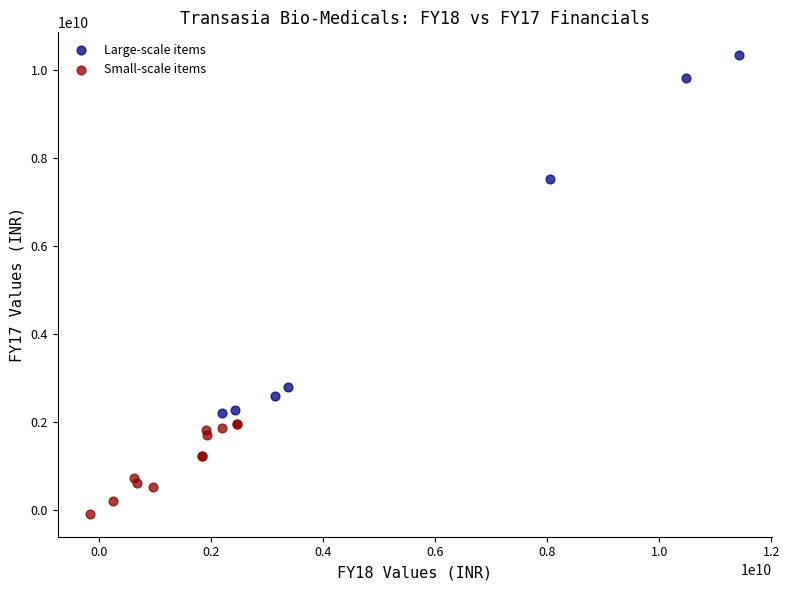

Which series has the widest spread of Y values?

Large-scale items